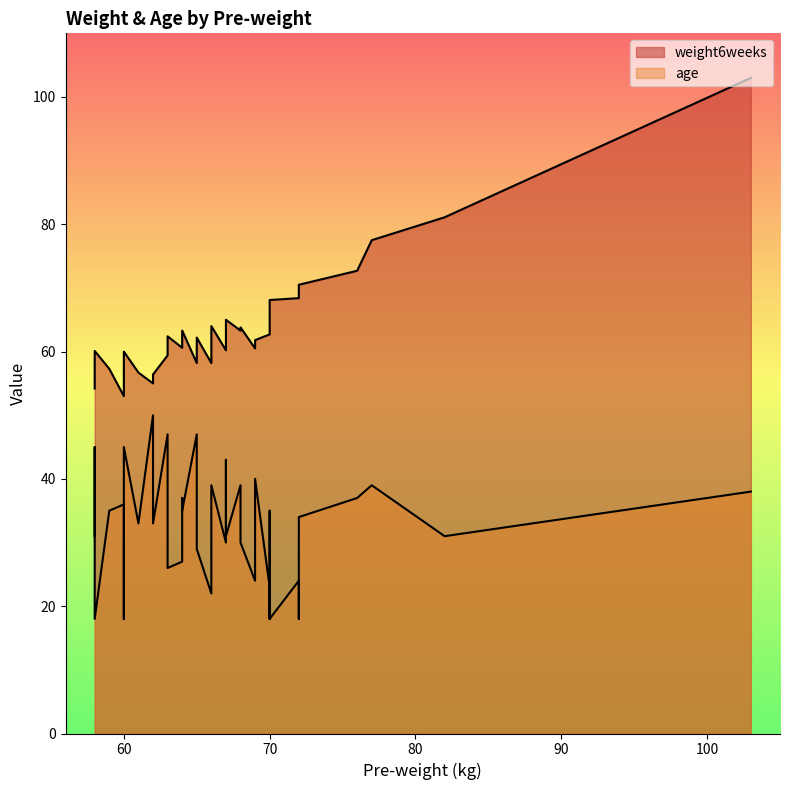

True or false: weight6weeks has a value of 35.8 at 82.

False